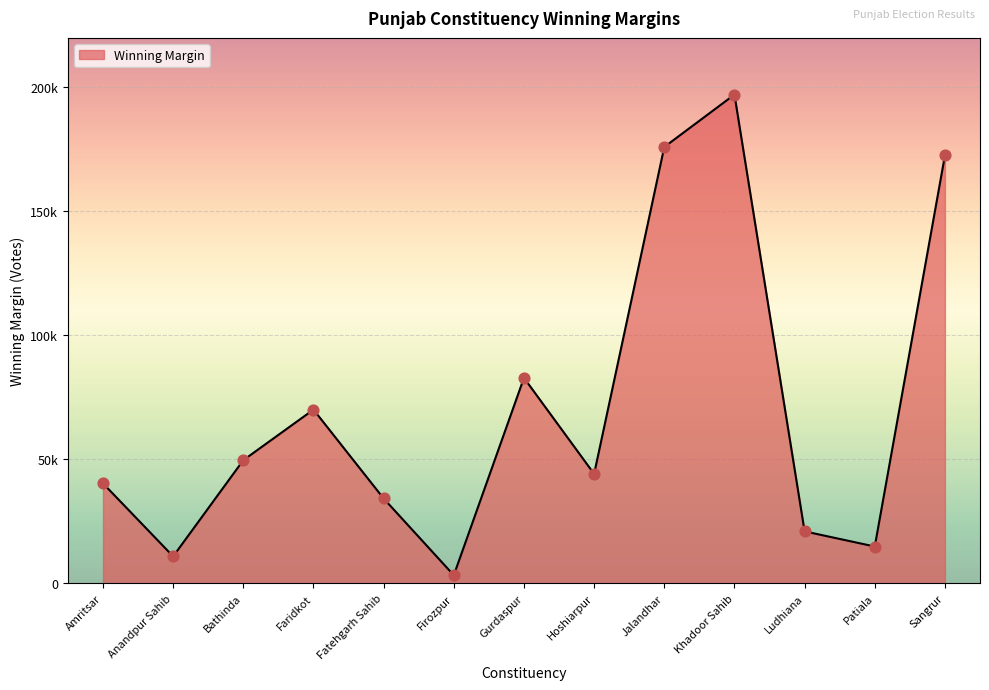

Approximately how many times larger is the value at Ludhiana compared to Firozpur?

6.5